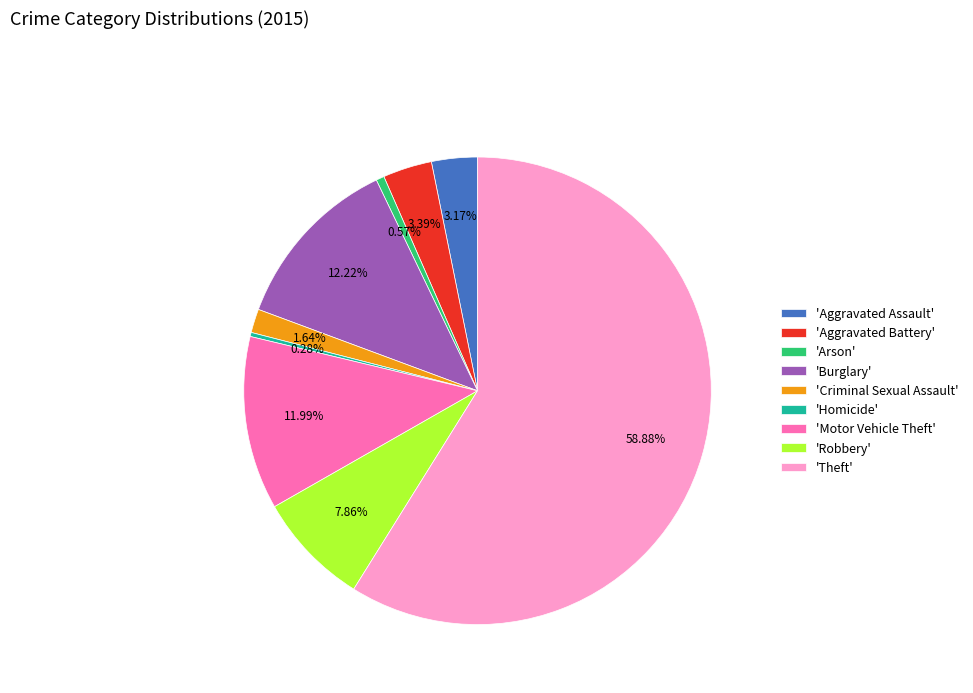

Do 'Homicide' and 'Aggravated Battery' together represent more than half of the pie?

No